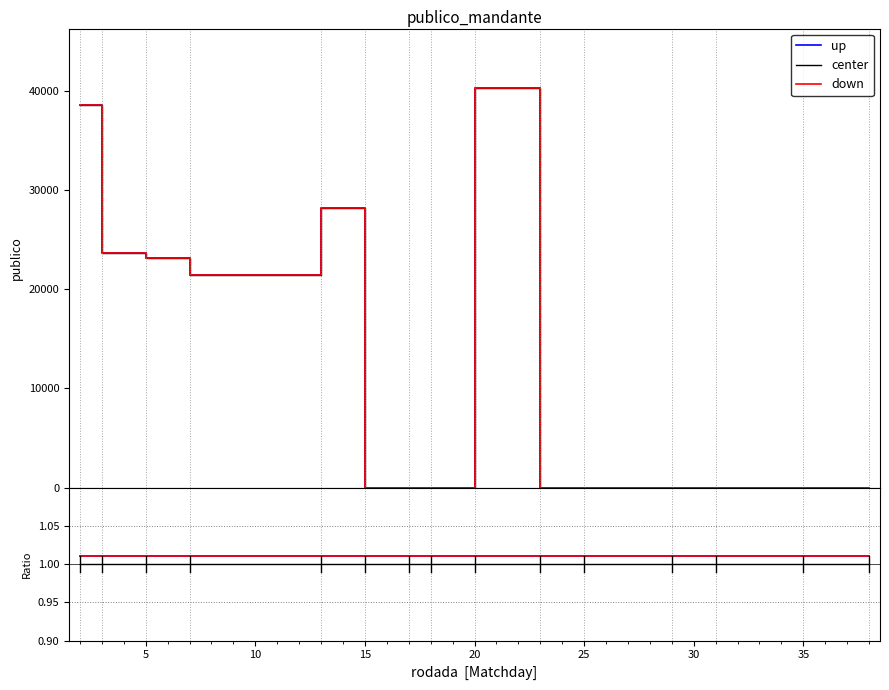

True or false: up and center intersect in this chart.

False